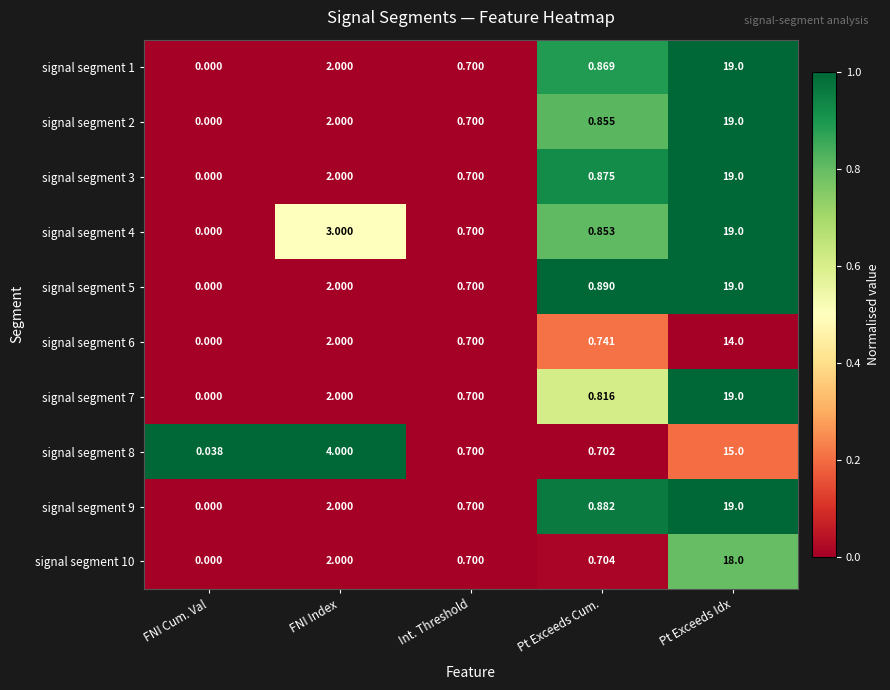

List the labels in order of signal segment 4 value, largest first.

Pt Exceeds Idx, FNI Index, Pt Exceeds Cum., Int. Threshold, FNI Cum. Val